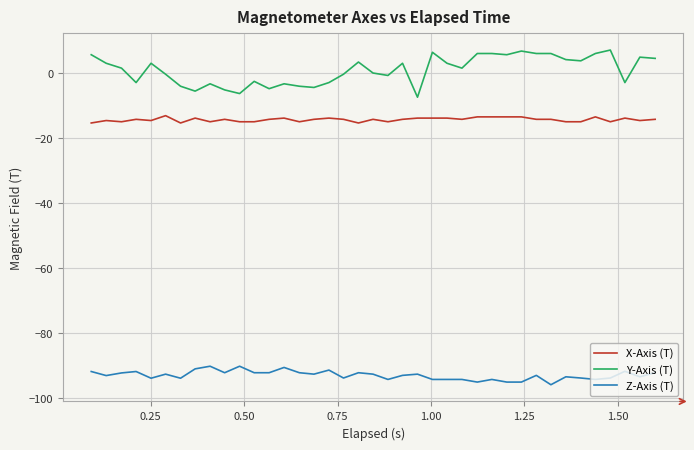

What is the difference between the maximum and minimum values in the Z-Axis (T) series?

5.7